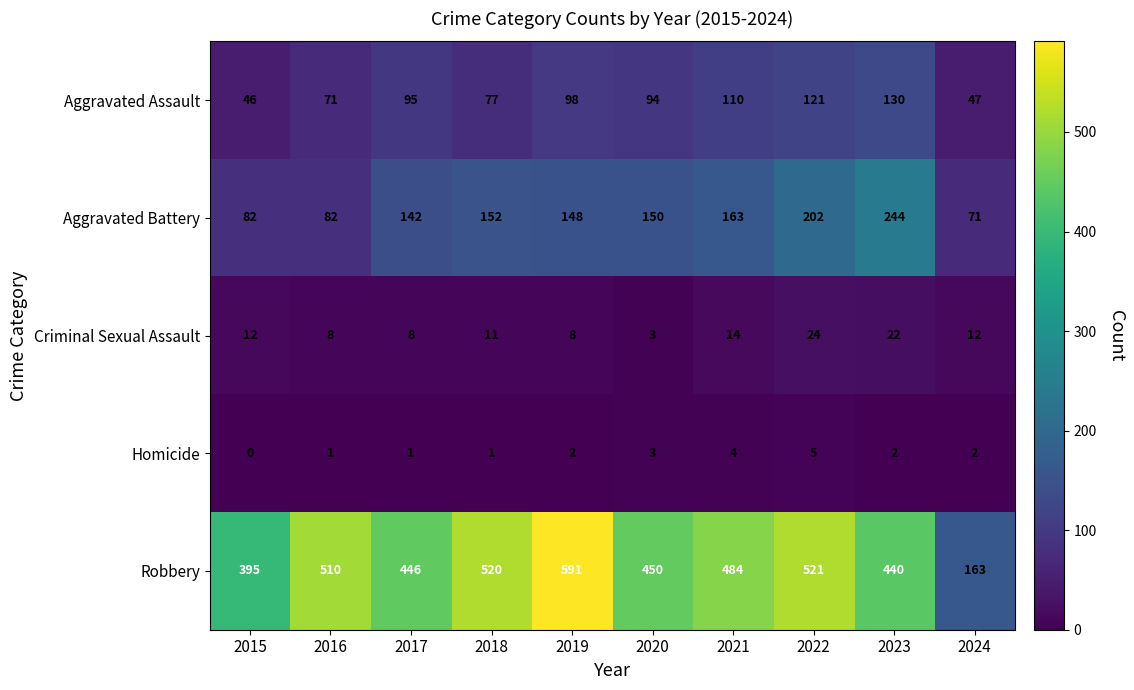

True or false: Homicide has a value of -3 at 2015.

False